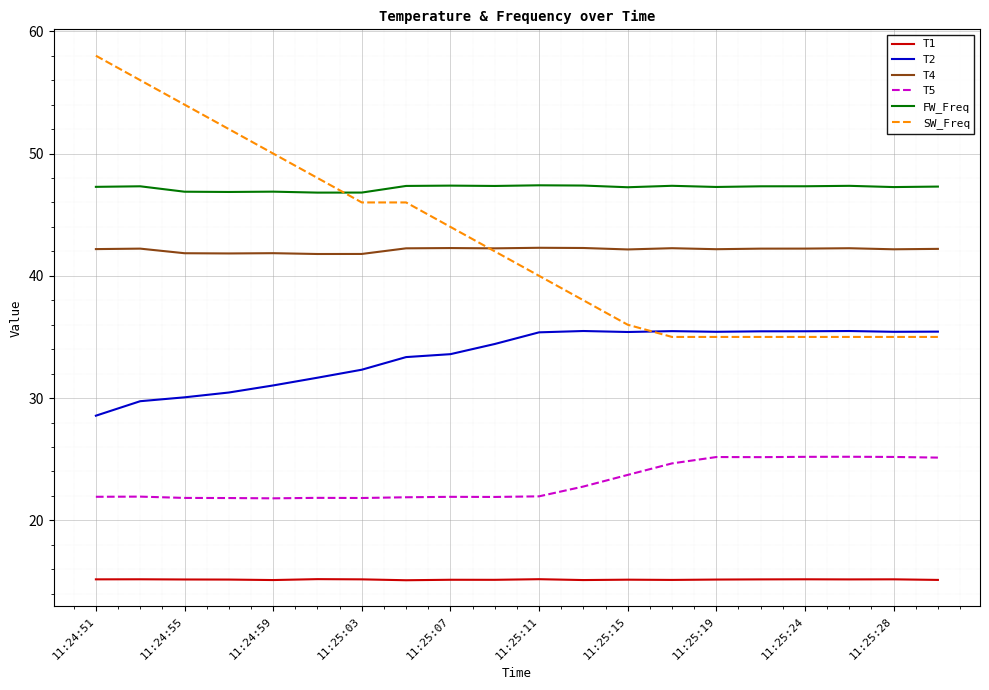

Which series has the largest range (max minus min)?

SW_Freq